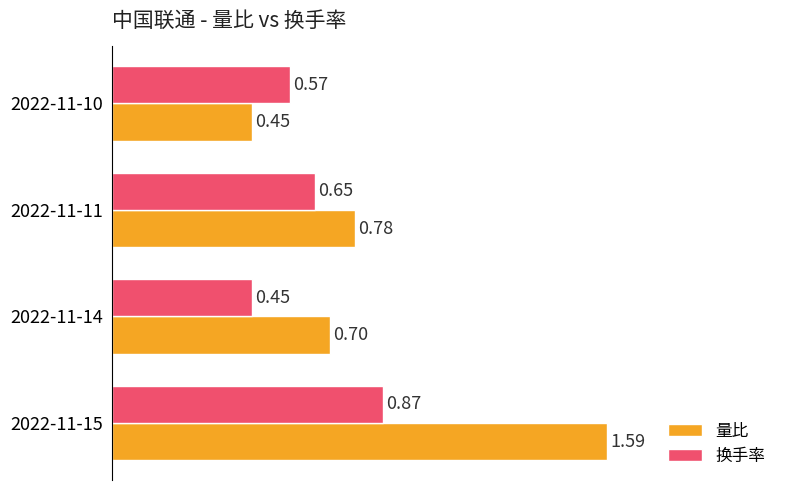

What is the sum of all 换手率 values?

2.5